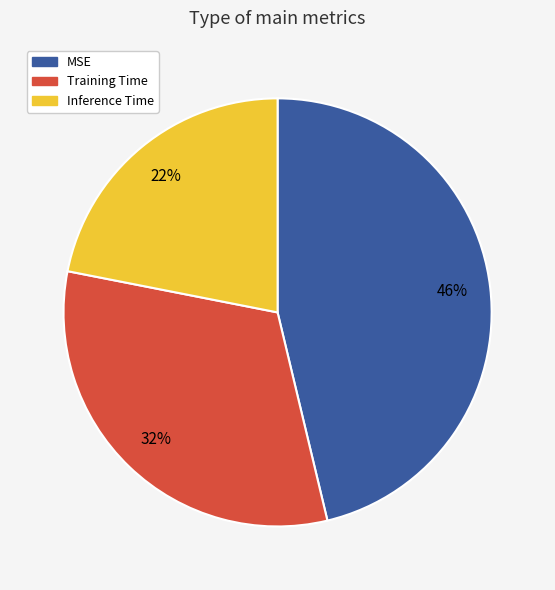

Count the number of slices in the pie.

3